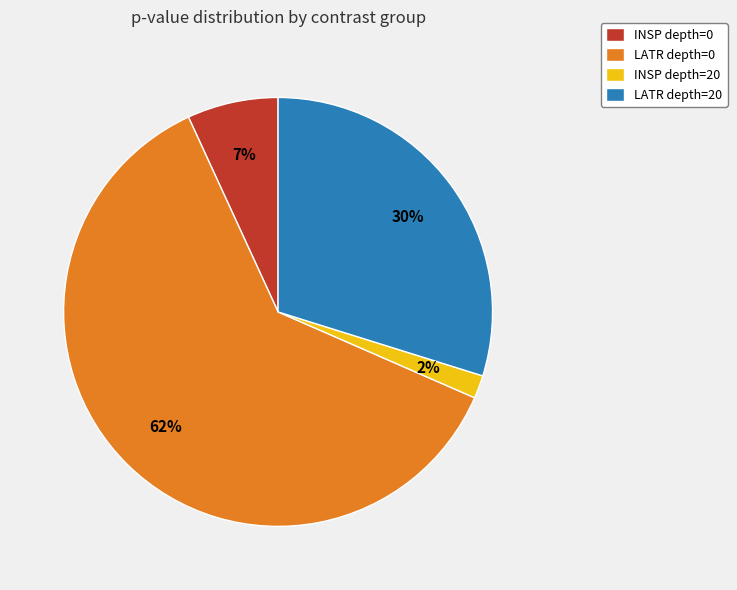

How many slices are in this pie chart?

4